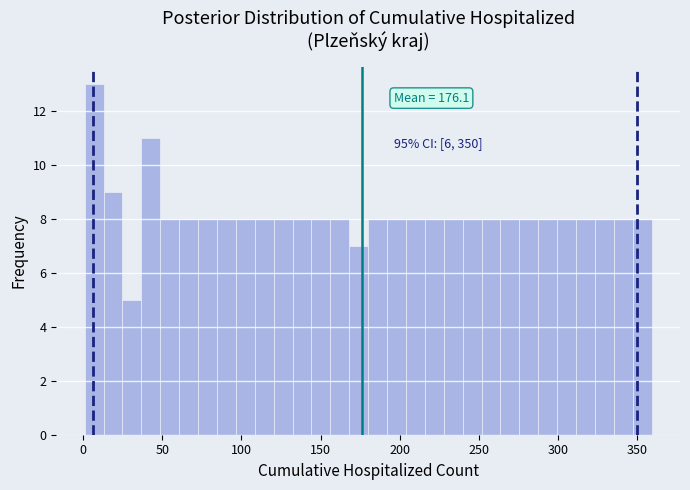

Around what value on the x-axis is the tallest bar? Give the approximate position of its centre, as read against the axis.

5